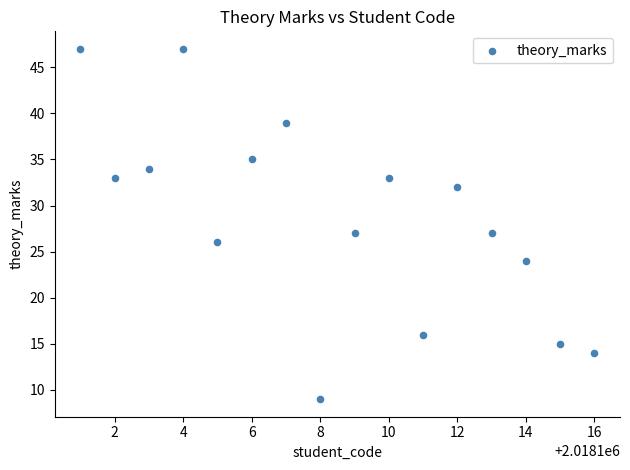

What is the range of Y values (max minus min)?

38